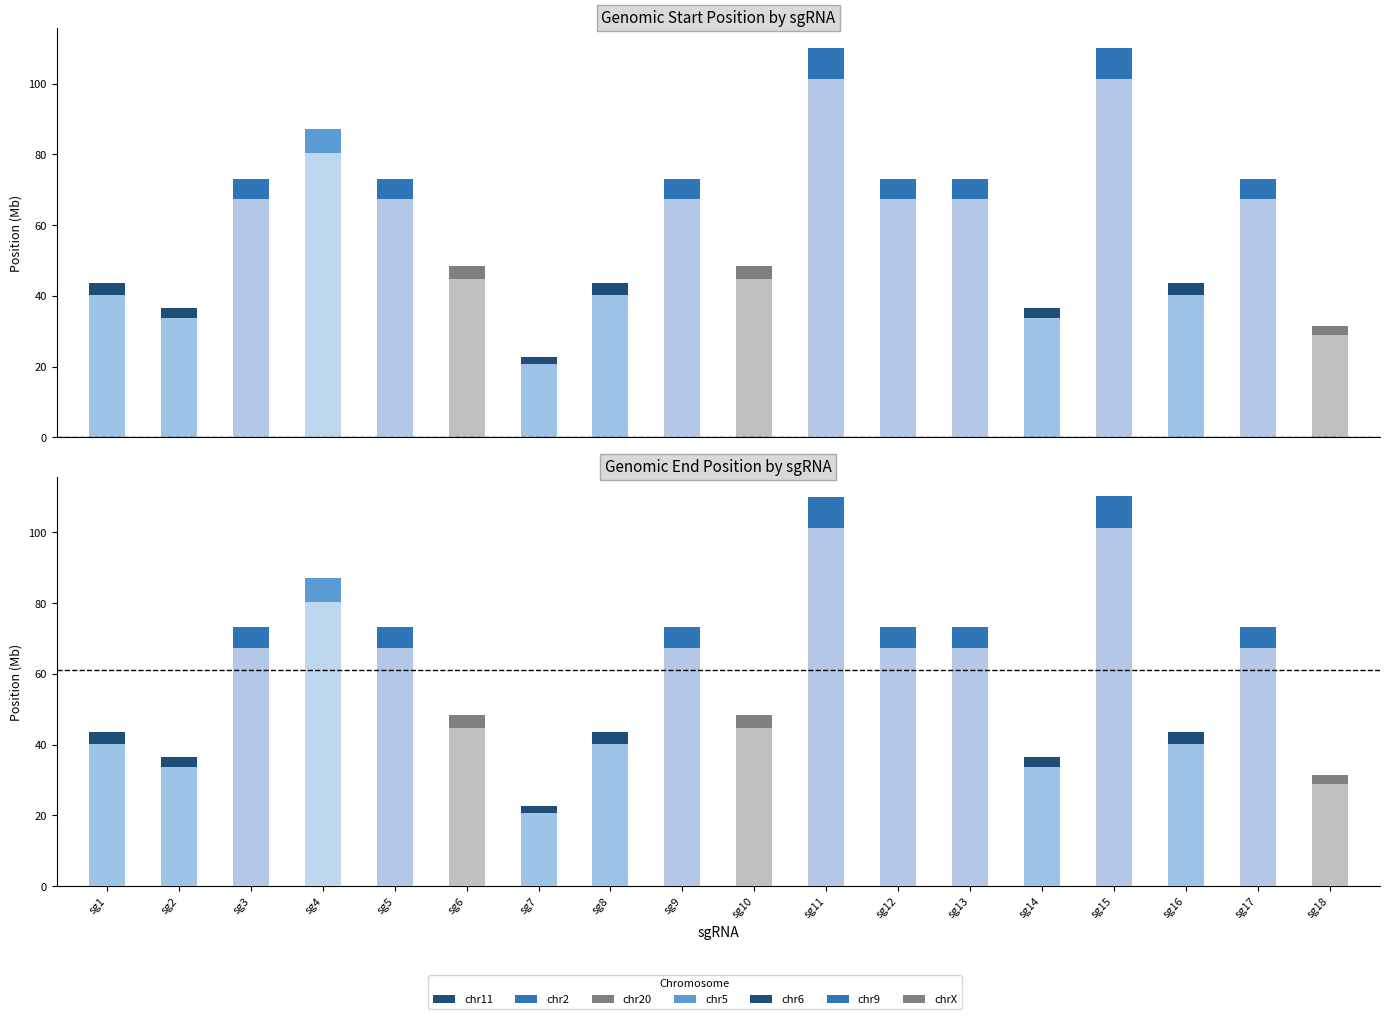

How many data points in End (light) are less than 67?

9